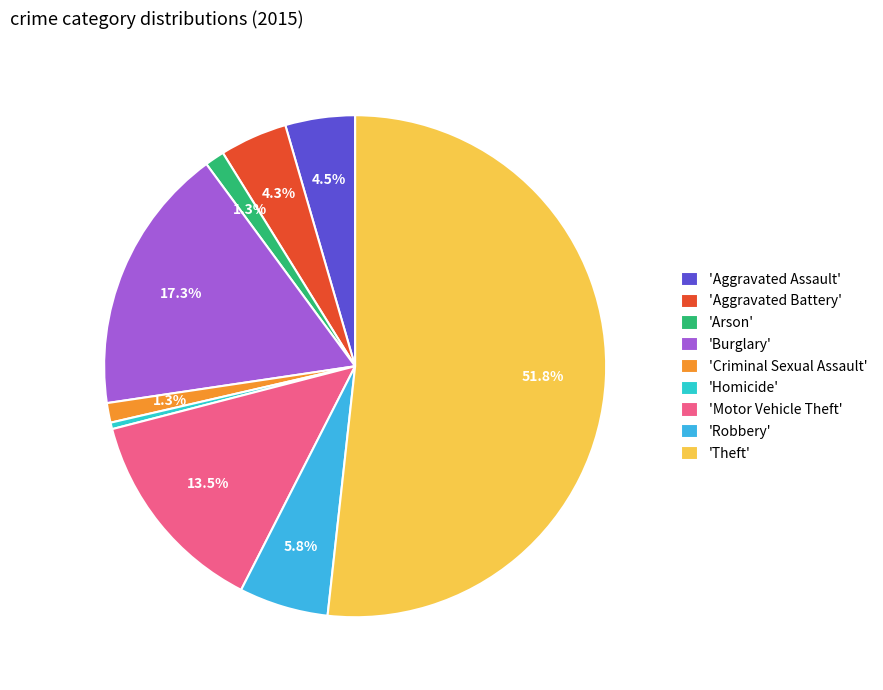

Is there any slice that represents more than half of the pie?

Yes